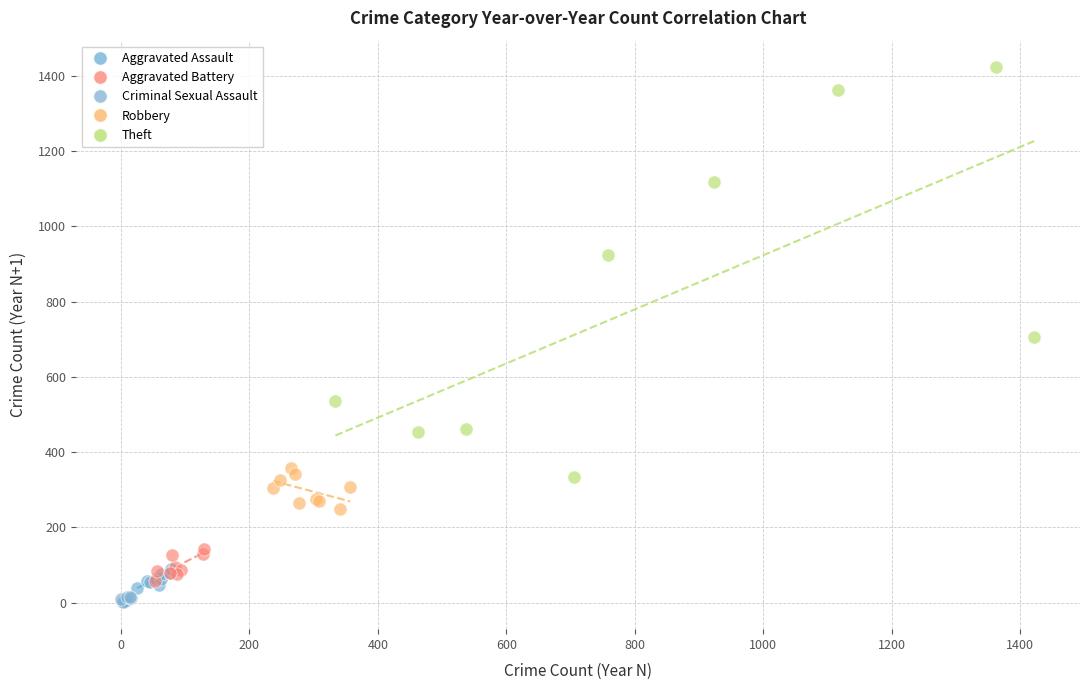

What are all the series names shown in the legend?

Aggravated Assault, Aggravated Battery, Criminal Sexual Assault, Robbery, Theft